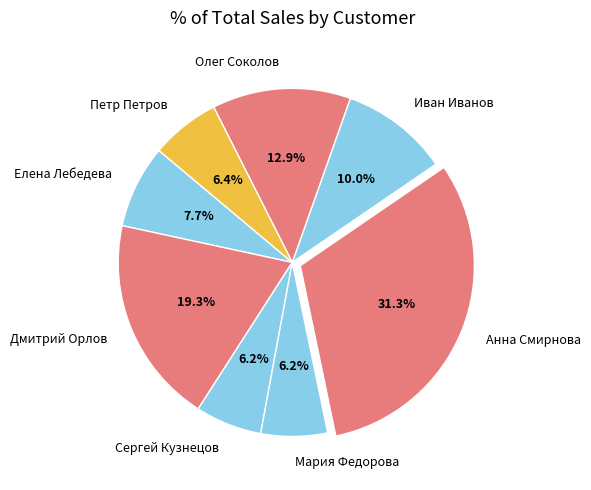

Which has a higher value, Иван Иванов or Мария Федорова?

Иван Иванов